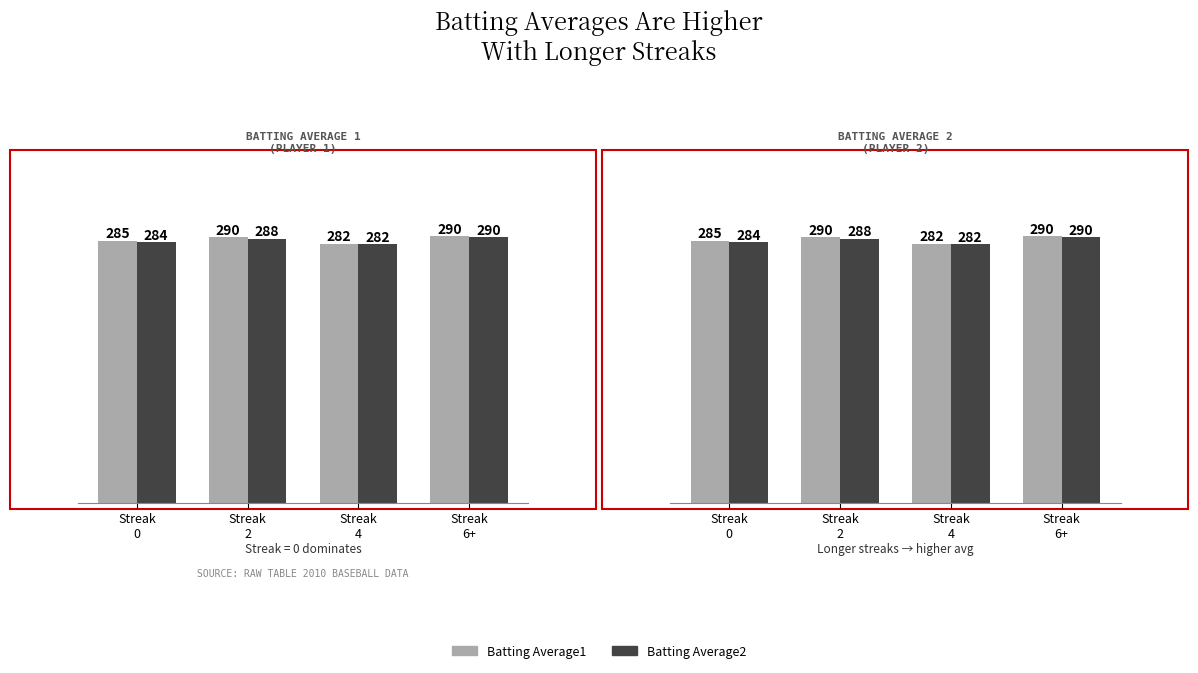

Rank the series by their average value, from lowest to highest.

Batting Average2, Batting Average1